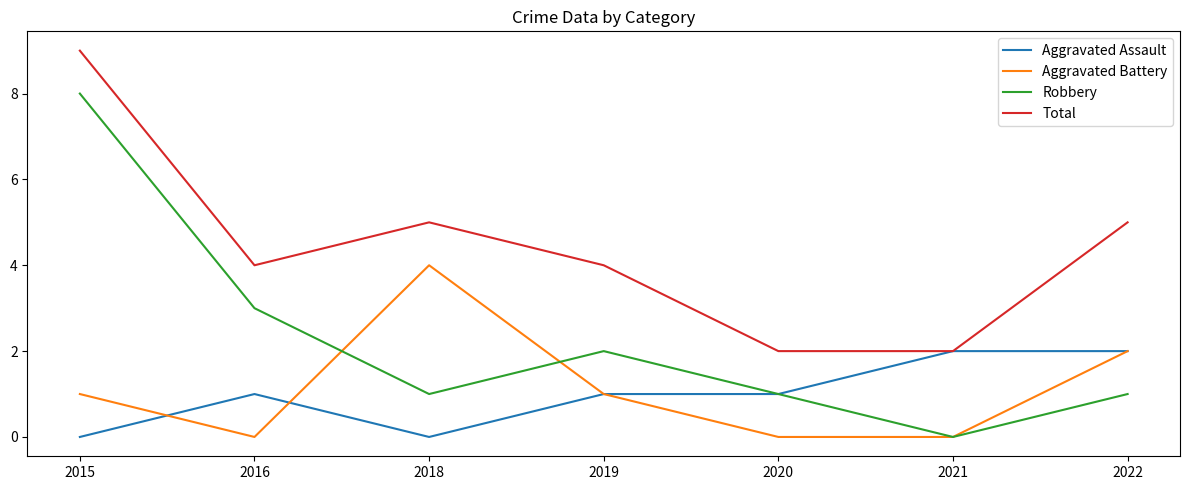

What is the sum of the Aggravated Assault values at 2022 and 2015?

2